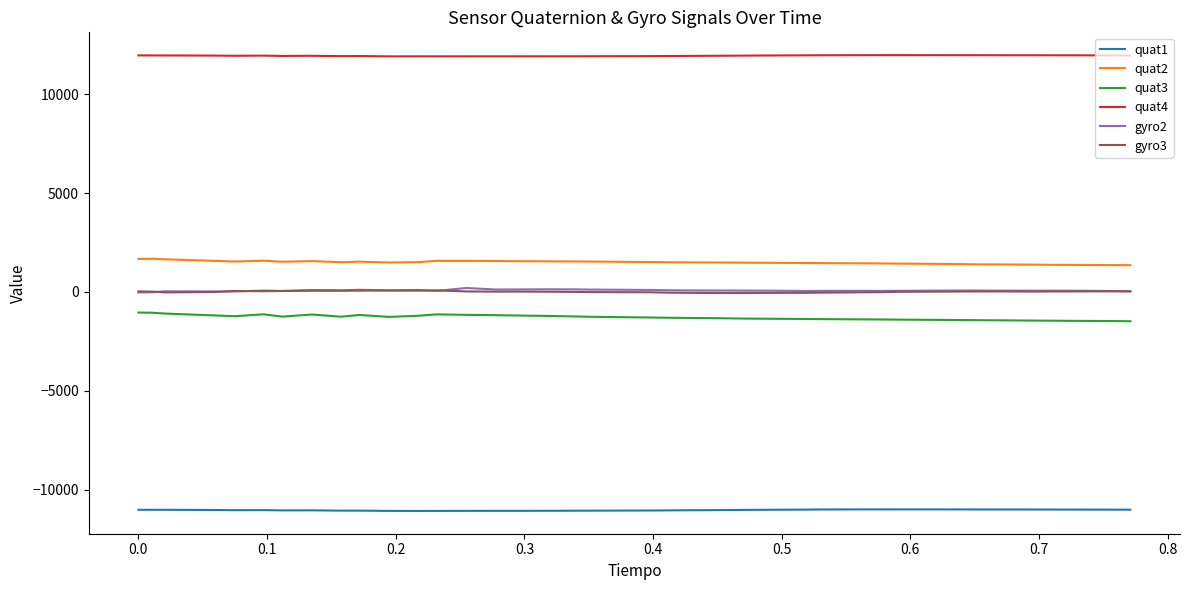

Which series has the largest total across all categories?

quat4